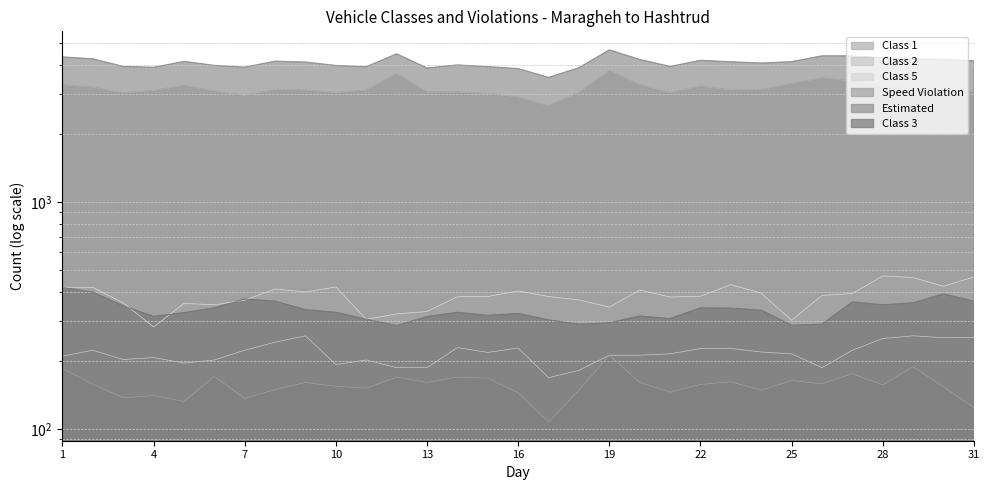

Reading right to left, list all the values displayed in this chart.

Class 1: 31=3069	30=3150	29=3168	28=3217	27=3403	26=3521	25=3324	24=3124	23=3116	22=3234	21=3027	20=3289	19=3800	18=3034	17=2655	16=2901	15=3006	14=3049	13=3048	12=3677	11=3110	10=3030	9=3113	8=3126	7=2944	6=3080	5=3266	4=3096	3=3018	2=3205	1=3281
Class 2: 31=253	30=252	29=257	28=250	27=222	26=186	25=214	24=218	23=226	22=226	21=214	20=211	19=211	18=181	17=168	16=227	15=217	14=228	13=186	12=186	11=201	10=192	9=257	8=241	7=222	6=201	5=195	4=206	3=202	2=222	1=209
Class 5: 31=467	30=425	29=464	28=472	27=395	26=387	25=301	24=396	23=432	22=384	21=381	20=409	19=344	18=370	17=383	16=405	15=383	14=382	13=329	12=321	11=304	10=422	9=401	8=413	7=369	6=352	5=357	4=281	3=359	2=420	1=421
Speed Violation: 31=124	30=153	29=188	28=156	27=175	26=158	25=163	24=148	23=161	22=157	21=145	20=160	19=211	18=148	17=107	16=144	15=167	14=169	13=160	12=169	11=151	10=154	9=160	8=149	7=136	6=170	5=132	4=140	3=137	2=157	1=184
Estimated: 31=4186	30=4251	29=4273	28=4313	27=4406	26=4406	25=4153	24=4094	23=4149	22=4208	21=3957	20=4248	19=4680	18=3905	17=3539	16=3871	15=3947	14=4018	13=3894	12=4497	11=3945	10=3996	9=4135	8=4174	7=3927	6=3999	5=4163	4=3923	3=3956	2=4274	1=4358
Class 3: 31=365	30=393	29=359	28=352	27=362	26=289	25=286	24=333	23=340	22=341	21=306	20=314	19=293	18=289	17=302	16=322	15=316	14=326	13=312	12=285	11=304	10=326	9=335	8=365	7=373	6=341	5=325	4=313	3=348	2=400	1=420